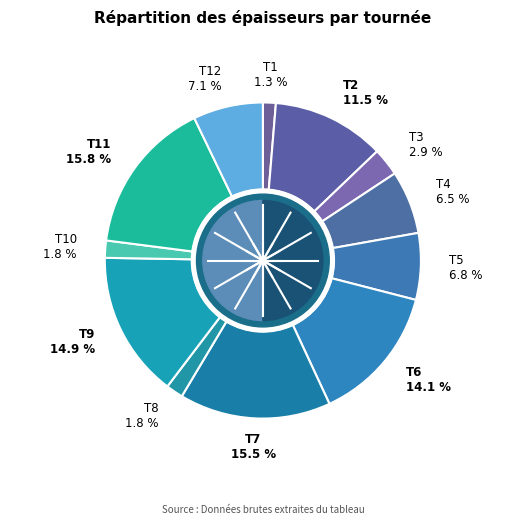

What percentage do T6 and T7 together represent?

29.6%